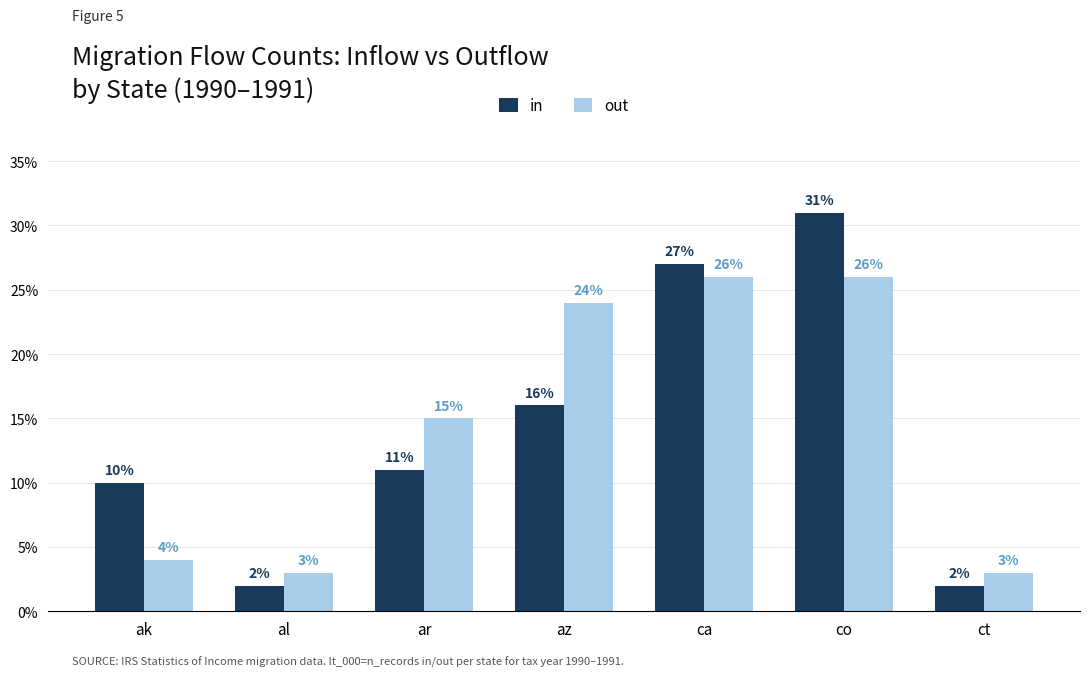

Reading left to right, transcribe all the data shown in this chart.

in: ak=10	al=2	ar=11	az=16	ca=27	co=31	ct=2
out: ak=4	al=3	ar=15	az=24	ca=26	co=26	ct=3